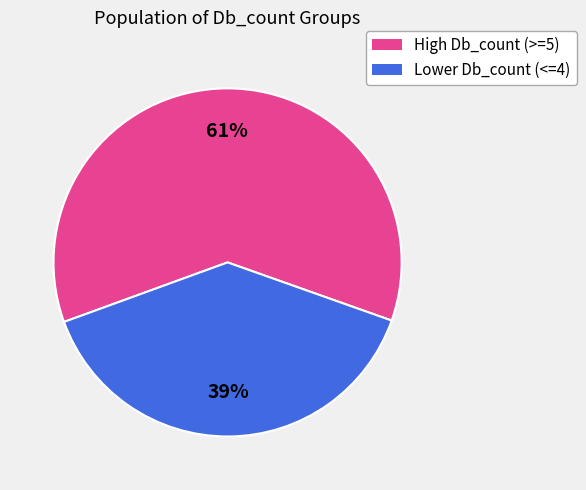

Is there any slice that represents more than half of the pie?

Yes